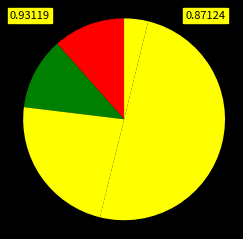

Count the number of slices in the pie.

5